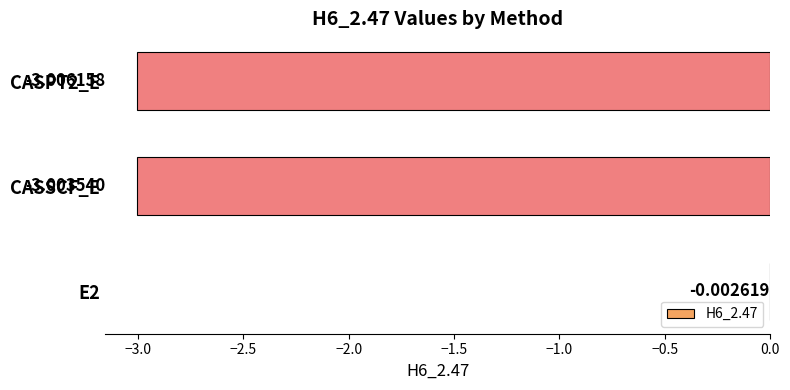

What is the average value?

-2.0